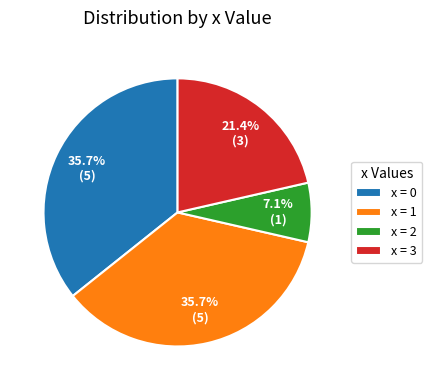

What portion of the pie excludes x = 1?

64.3%